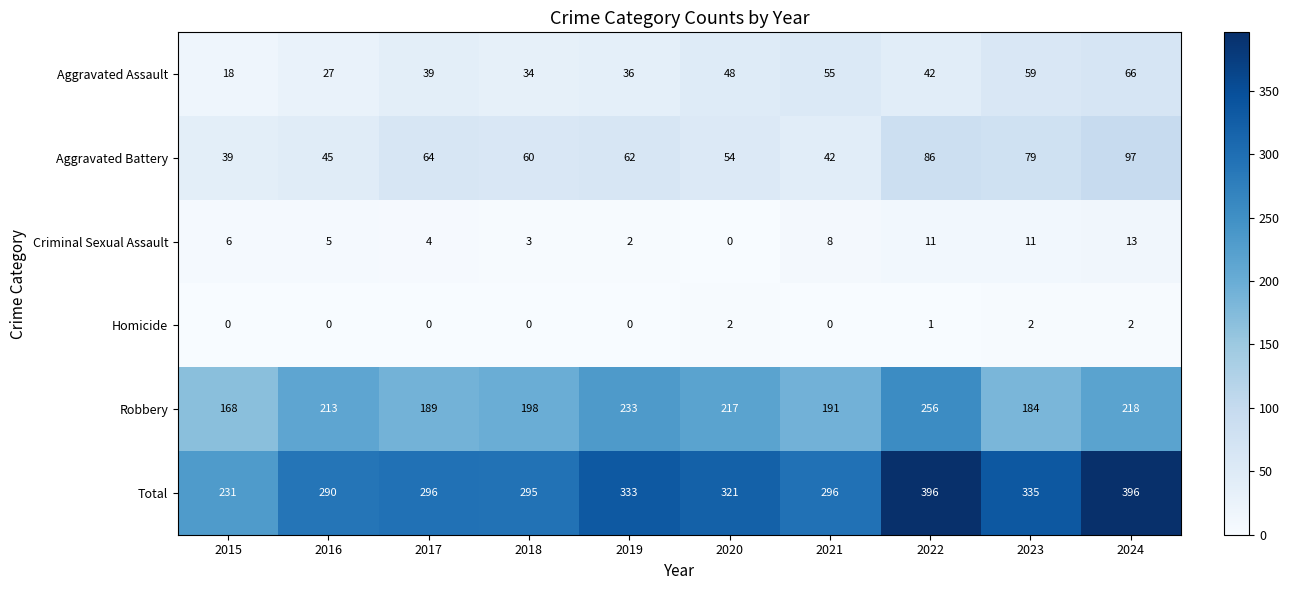

Is the value of Aggravated Battery at 2024 greater than the value of Homicide at 2015?

Yes